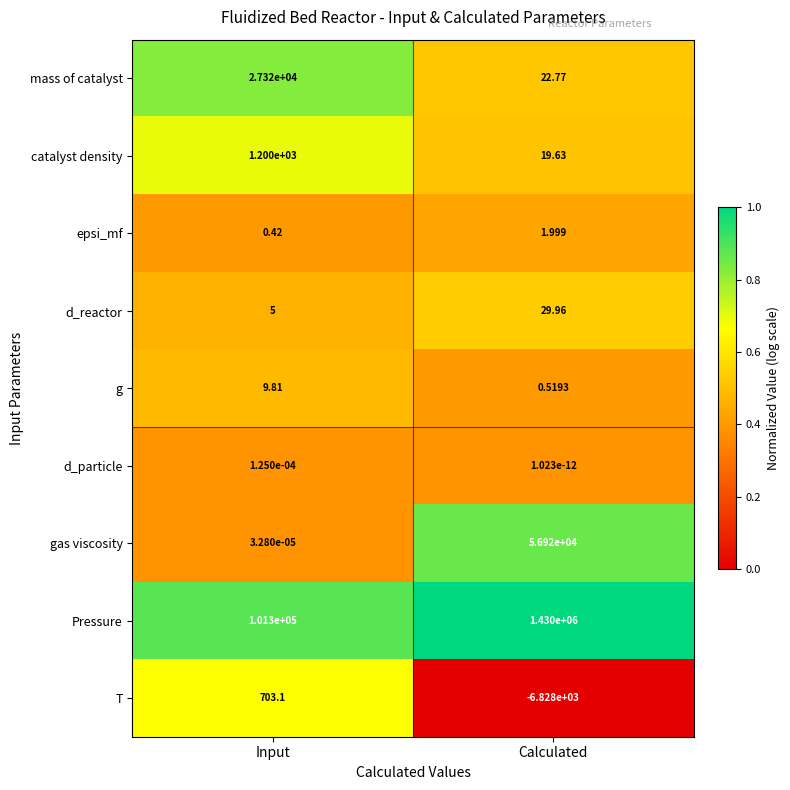

Where does the d_reactor series first go above 29?

Calculated